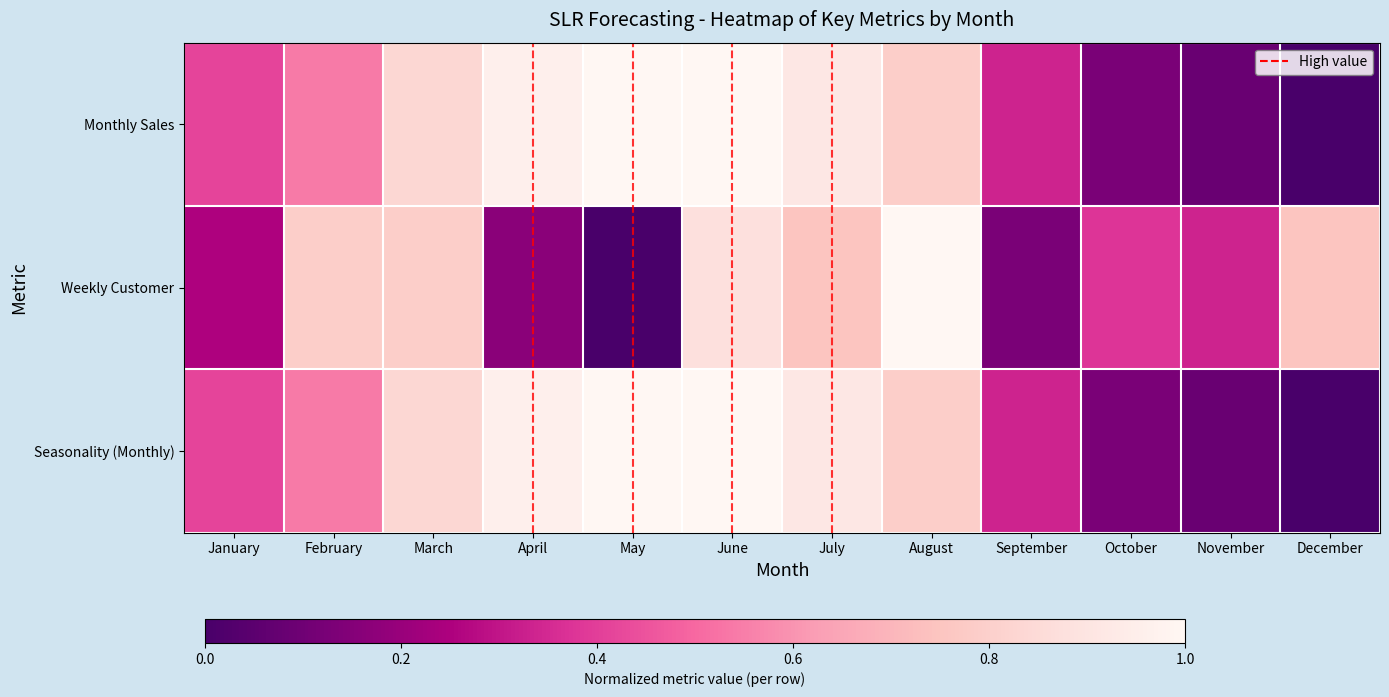

Between April and January, which is larger?

April